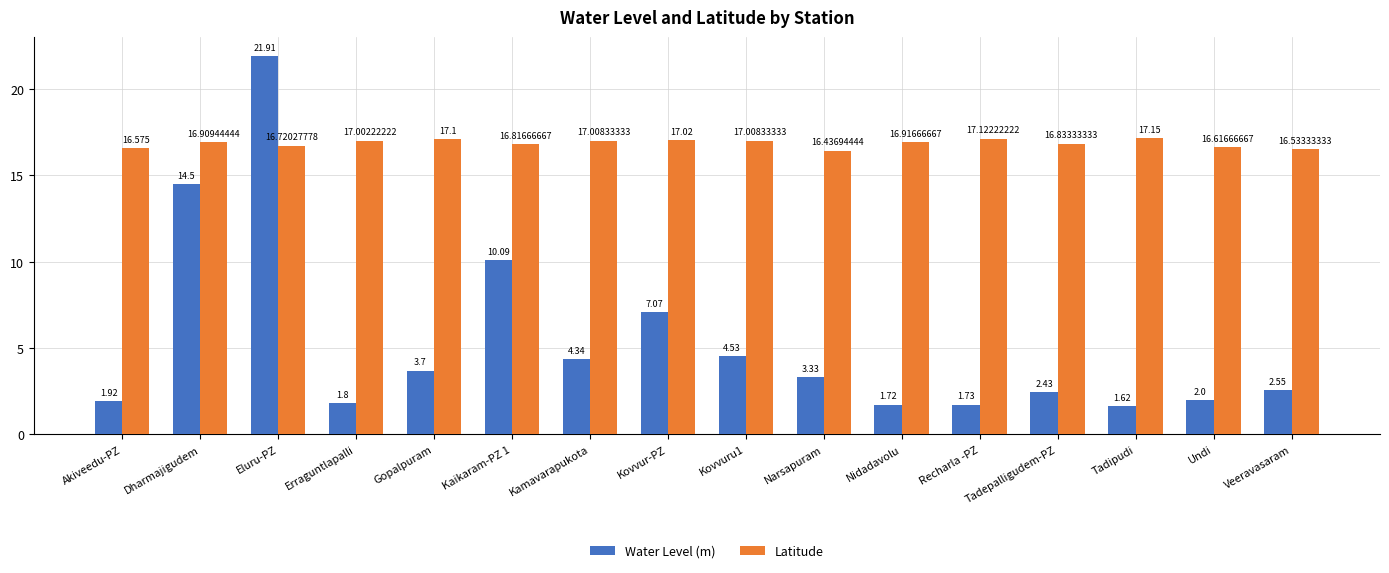

Is it true that Latitude equals 8.1 at Recharla -PZ?

False